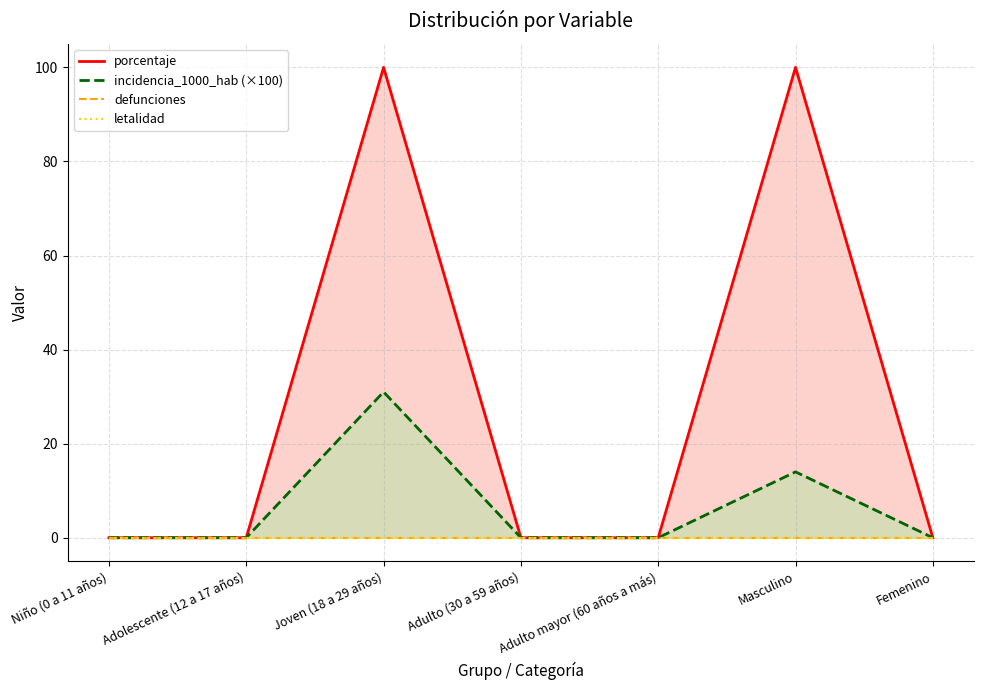

Reading left to right, what are all the values shown in this chart?

porcentaje: Niño (0 a 11 años)=0.0	Adolescente (12 a 17 años)=0.0	Joven (18 a 29 años)=100.0	Adulto (30 a 59 años)=0.0	Adulto mayor (60 años a más)=0.0	Masculino=100.0	Femenino=0.0
incidencia_1000_hab (×100): Niño (0 a 11 años)=0.0	Adolescente (12 a 17 años)=0.0	Joven (18 a 29 años)=31.0	Adulto (30 a 59 años)=0.0	Adulto mayor (60 años a más)=0.0	Masculino=14.0	Femenino=0.0
defunciones: Niño (0 a 11 años)=0.0	Adolescente (12 a 17 años)=0.0	Joven (18 a 29 años)=0.0	Adulto (30 a 59 años)=0.0	Adulto mayor (60 años a más)=0.0	Masculino=0.0	Femenino=0.0
letalidad: Niño (0 a 11 años)=0.0	Adolescente (12 a 17 años)=0.0	Joven (18 a 29 años)=0.0	Adulto (30 a 59 años)=0.0	Adulto mayor (60 años a más)=0.0	Masculino=0.0	Femenino=0.0